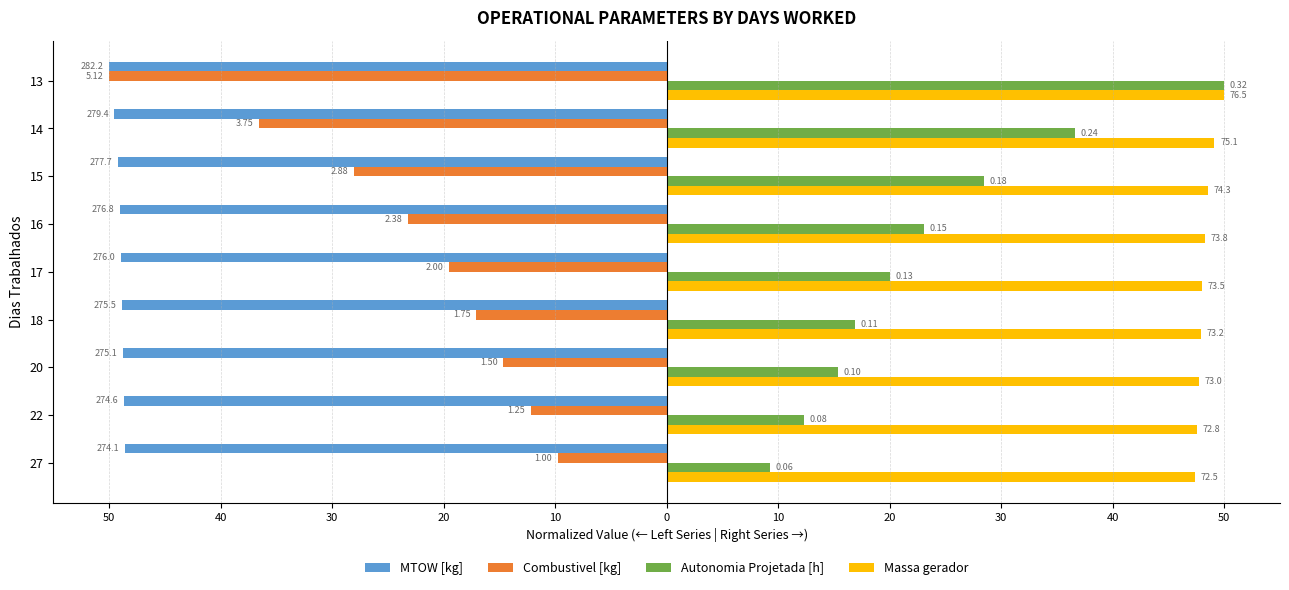

What are all the series names shown in the legend?

MTOW [kg], Combustivel [kg], Autonomia Projetada [h], Massa gerador